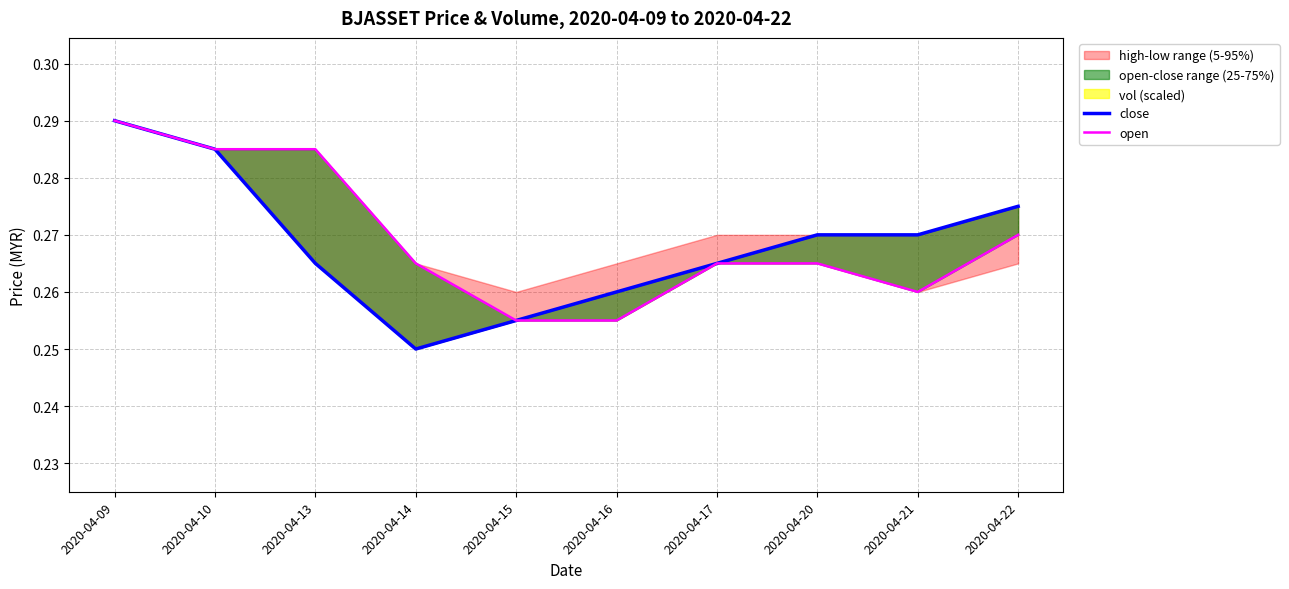

Does the chart display data point markers on the line(s)?

No